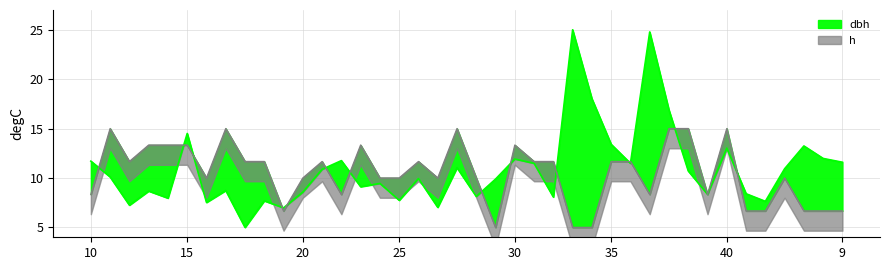

Where does the dbh series first go above 10?

10